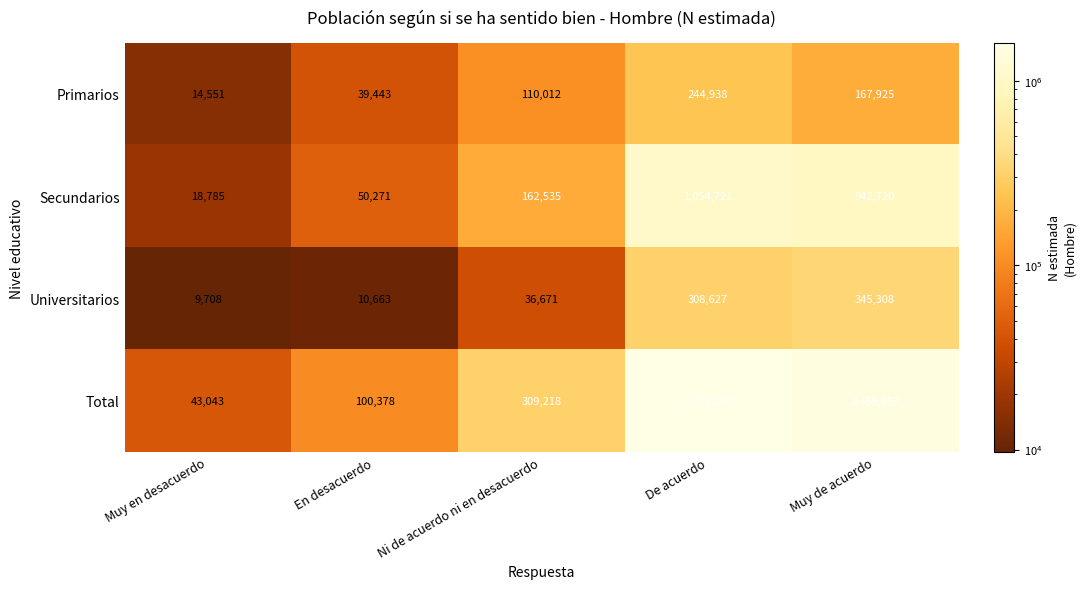

Reading left to right, list all the values displayed in this chart.

Primarios: 14551	39443	110012	244938	167925
Secundarios: 18785	50271	162535	1054721	942720
Universitarios: 9708	10663	36671	308627	345308
Total: 43043	100378	309218	1608287	1455953